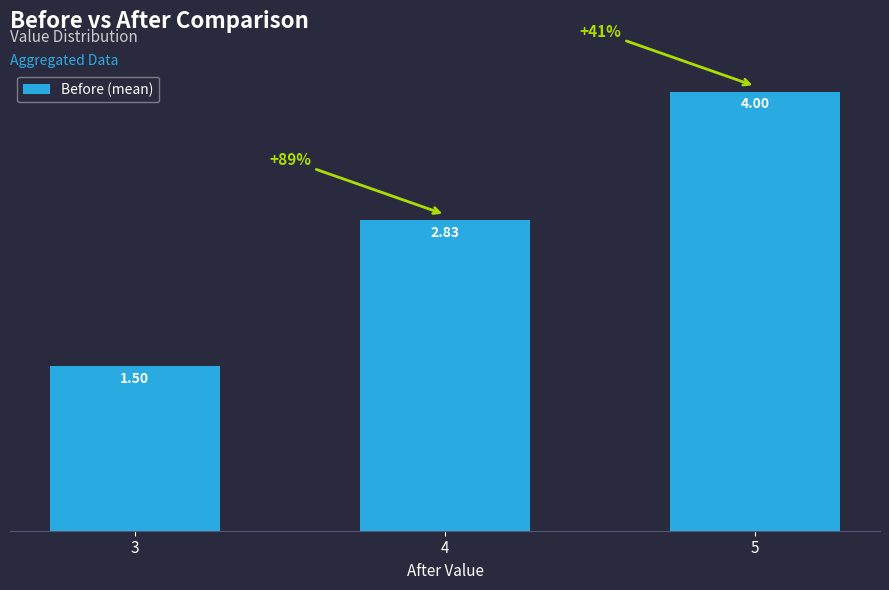

How many bars are there in total?

3